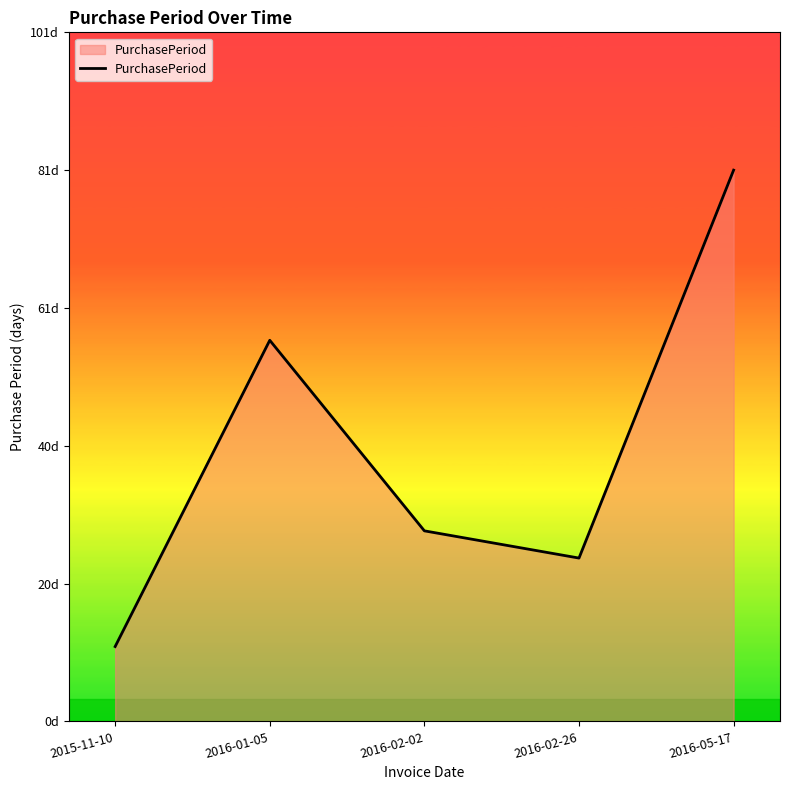

How many interior local peaks (higher than both neighbors) does the data have?

1